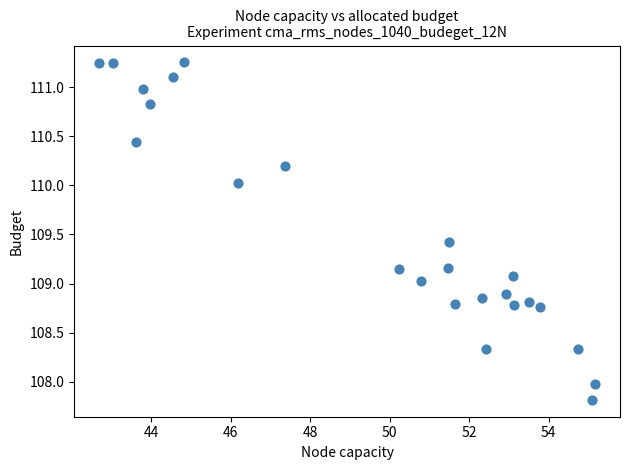

What is the range of Y values (max minus min)?

3.4